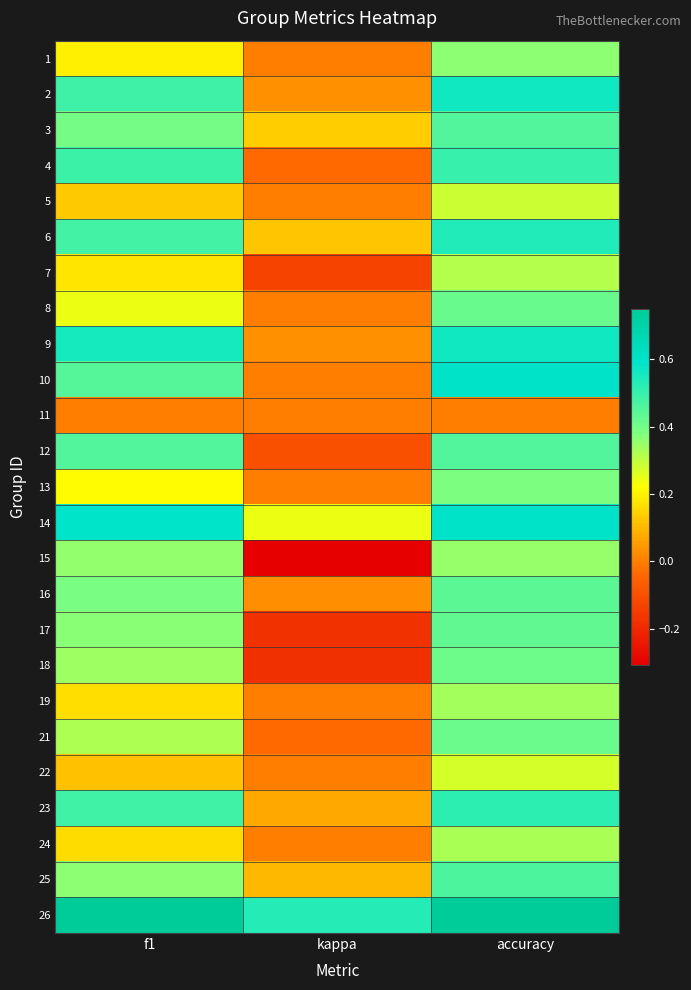

Reading left to right, list all the values displayed in this chart.

1: f1=0.2	kappa=0.0	accuracy=0.4
2: f1=0.5	kappa=0.0	accuracy=0.6
3: f1=0.4	kappa=0.1	accuracy=0.5
4: f1=0.5	kappa=-0.0	accuracy=0.5
5: f1=0.1	kappa=0.0	accuracy=0.3
6: f1=0.5	kappa=0.1	accuracy=0.5
7: f1=0.2	kappa=-0.1	accuracy=0.3
8: f1=0.2	kappa=0.0	accuracy=0.4
9: f1=0.6	kappa=0.0	accuracy=0.6
10: f1=0.5	kappa=0.0	accuracy=0.6
11: f1=0.0	kappa=0.0	accuracy=0.0
12: f1=0.5	kappa=-0.1	accuracy=0.5
13: f1=0.2	kappa=0.0	accuracy=0.4
14: f1=0.6	kappa=0.2	accuracy=0.6
15: f1=0.4	kappa=-0.3	accuracy=0.4
16: f1=0.4	kappa=0.0	accuracy=0.4
17: f1=0.4	kappa=-0.2	accuracy=0.4
18: f1=0.3	kappa=-0.2	accuracy=0.4
19: f1=0.2	kappa=0.0	accuracy=0.3
21: f1=0.3	kappa=-0.0	accuracy=0.4
22: f1=0.1	kappa=0.0	accuracy=0.3
23: f1=0.5	kappa=0.1	accuracy=0.5
24: f1=0.2	kappa=0.0	accuracy=0.3
25: f1=0.4	kappa=0.1	accuracy=0.5
26: f1=0.8	kappa=0.5	accuracy=0.8